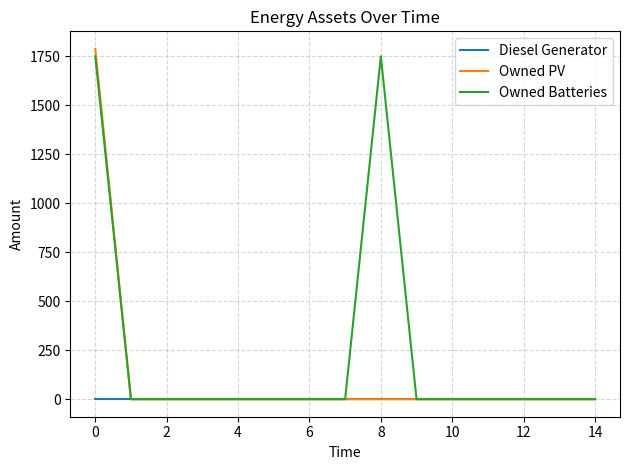

List the series in order of their overall mean, highest first.

Owned Batteries, Owned PV, Diesel Generator